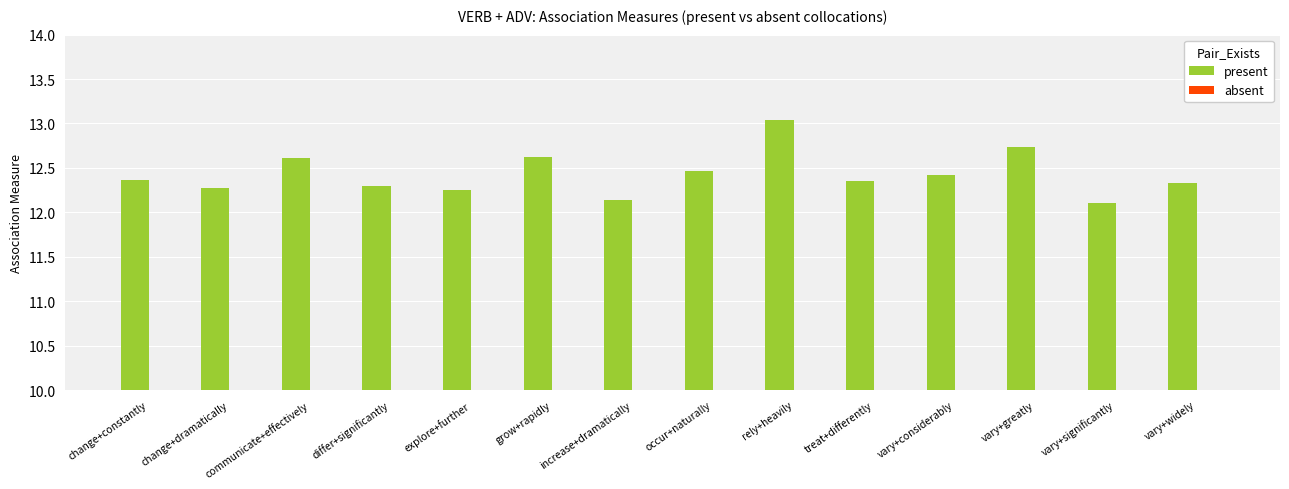

What is the ratio of the value at vary+greatly to the value at vary+considerably?

1.0